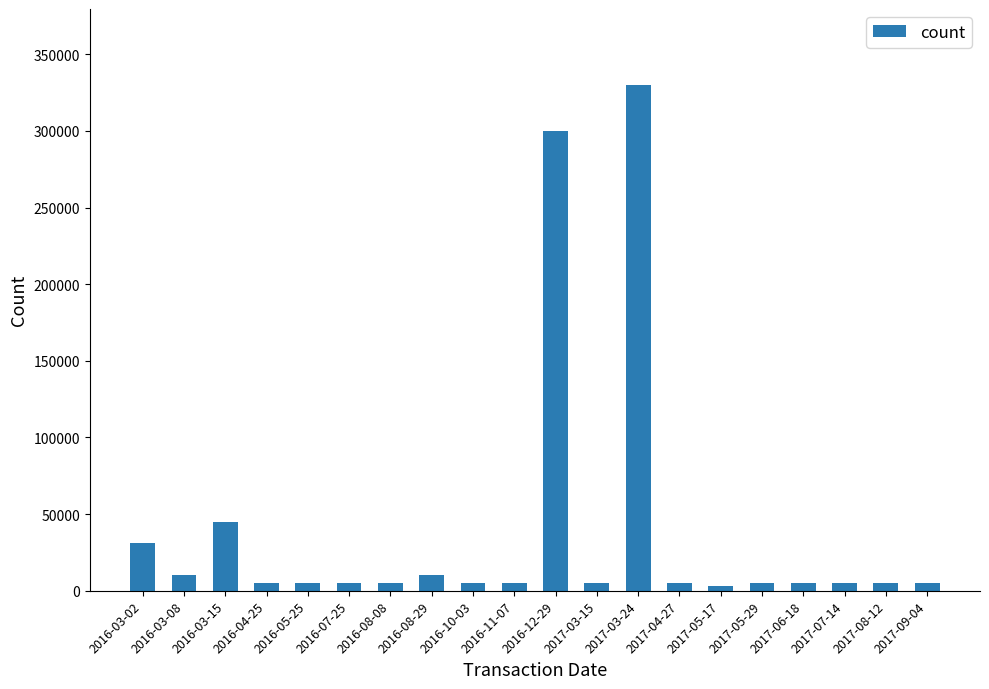

Reading right to left, transcribe all the data shown in this chart.

5000	5000	5000	5000	5000	3000	5000	330000	5000	300000	5000	5000	10000	5000	5000	5000	5000	45000	10000	31000